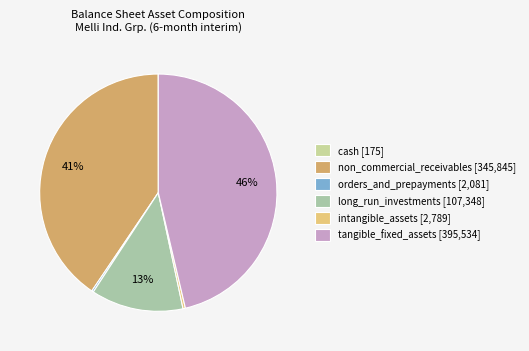

What percentage do long_run_investments and tangible_fixed_assets together represent?

58.9%